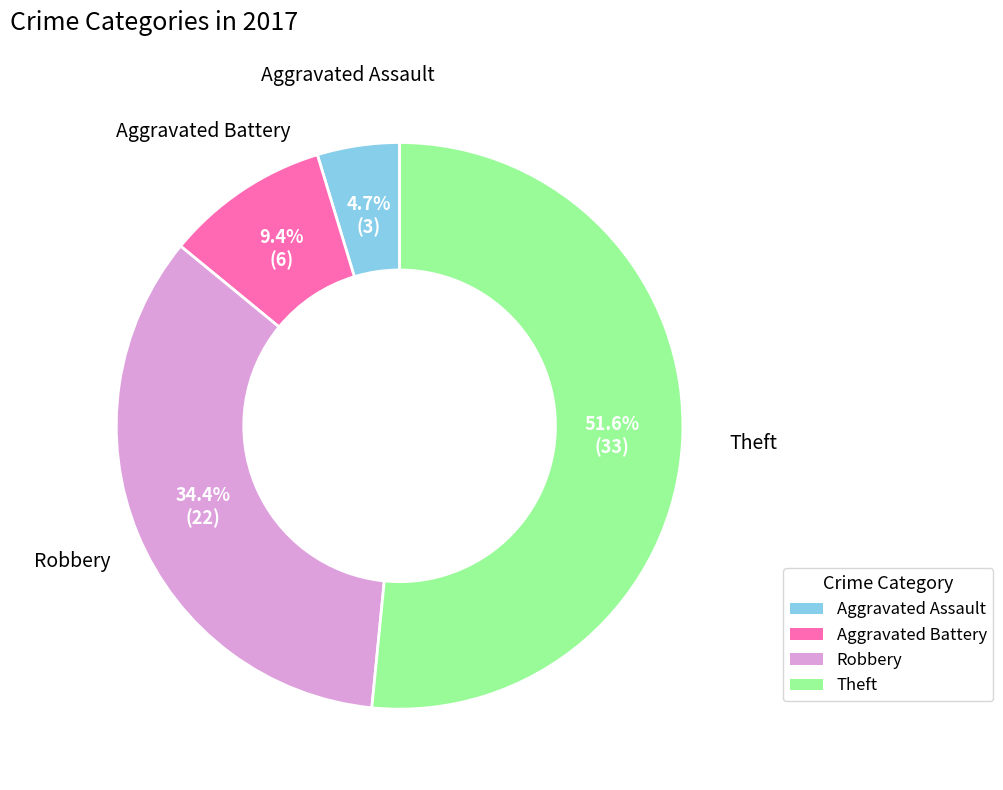

What percentage is the Aggravated Assault slice, to the nearest percent?

5%